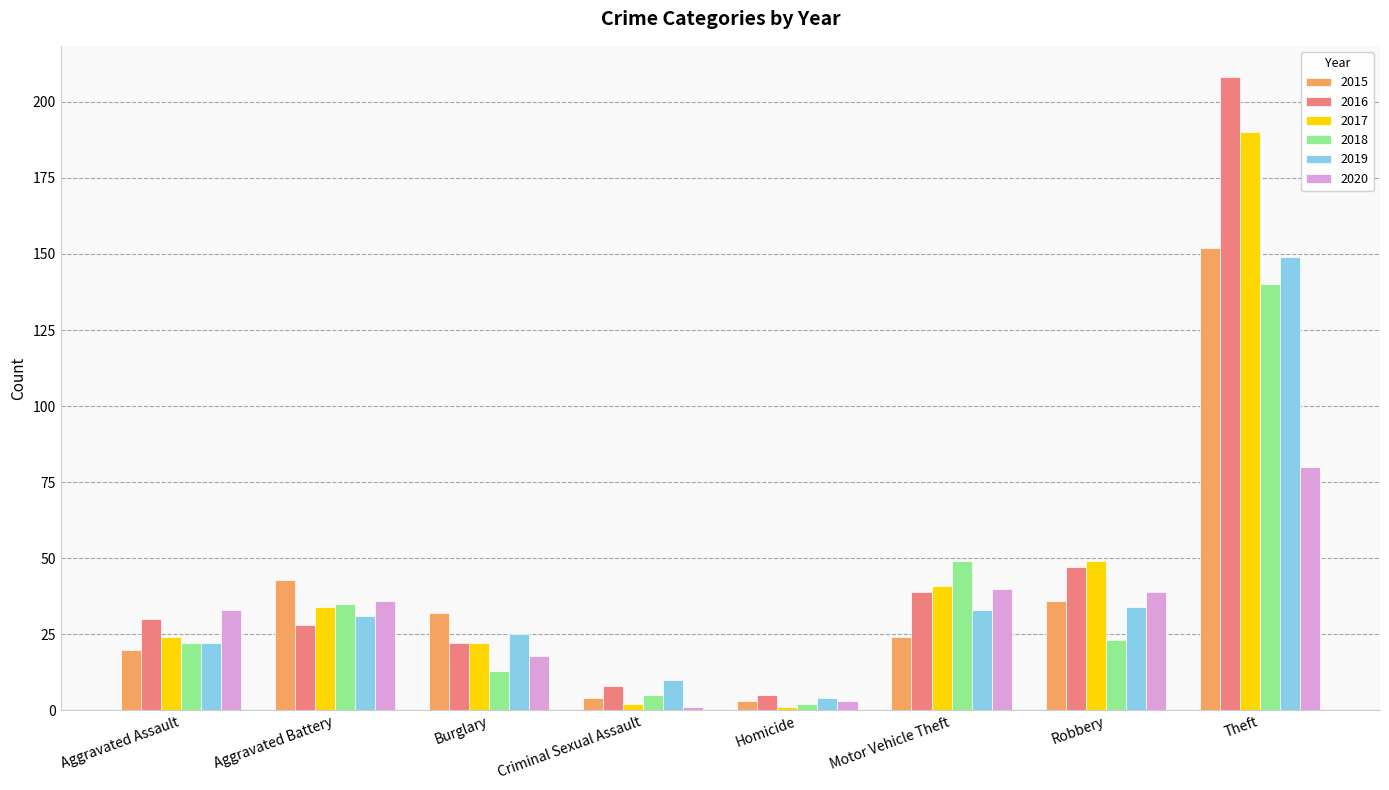

Which series has the largest total across all categories?

2016